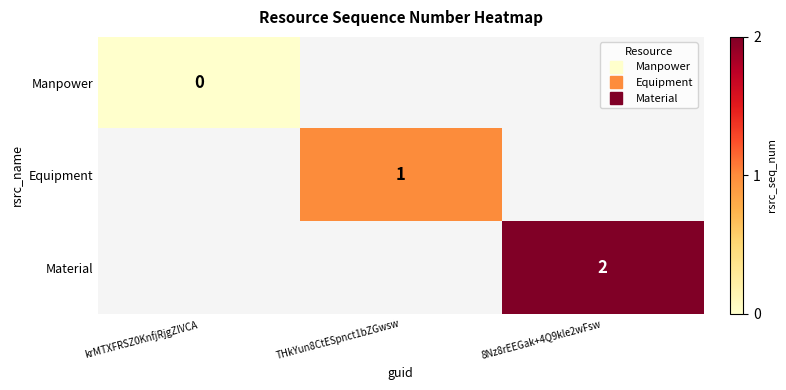

At how many categories does at least one series exceed 1?

1